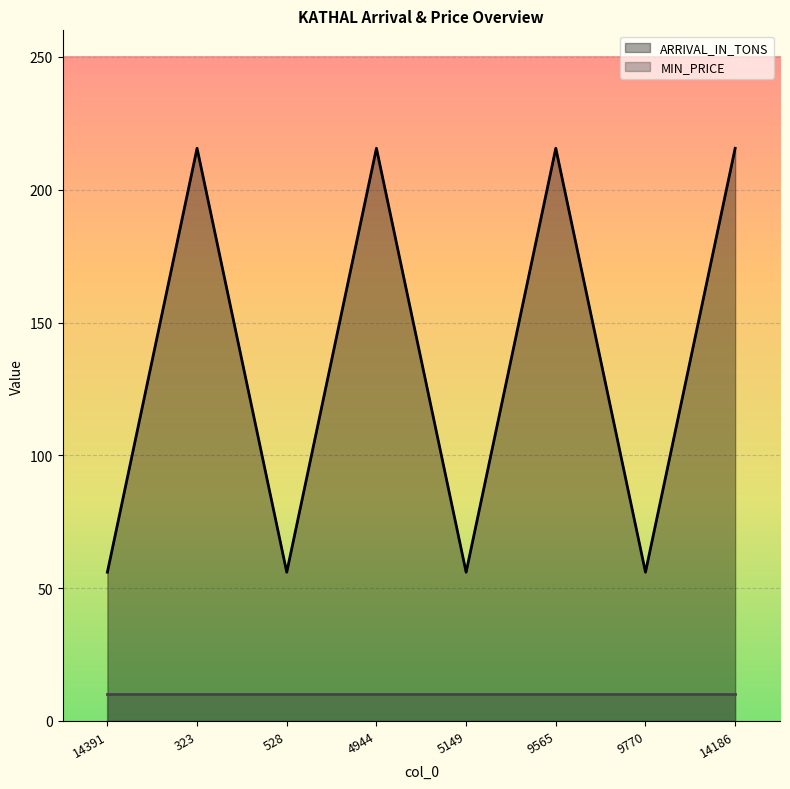

Approximately how many times larger is the value at 5149 compared to 14391?

1.0